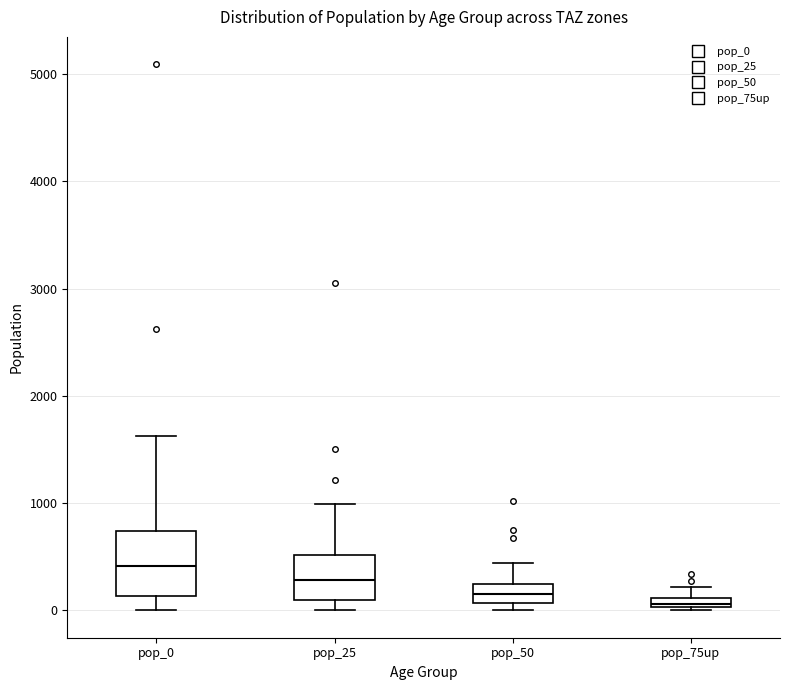

Where is the lower edge of the box for pop_50 on the y-axis? The values are not printed on the chart, so give them approximately, as read against the axis.

100